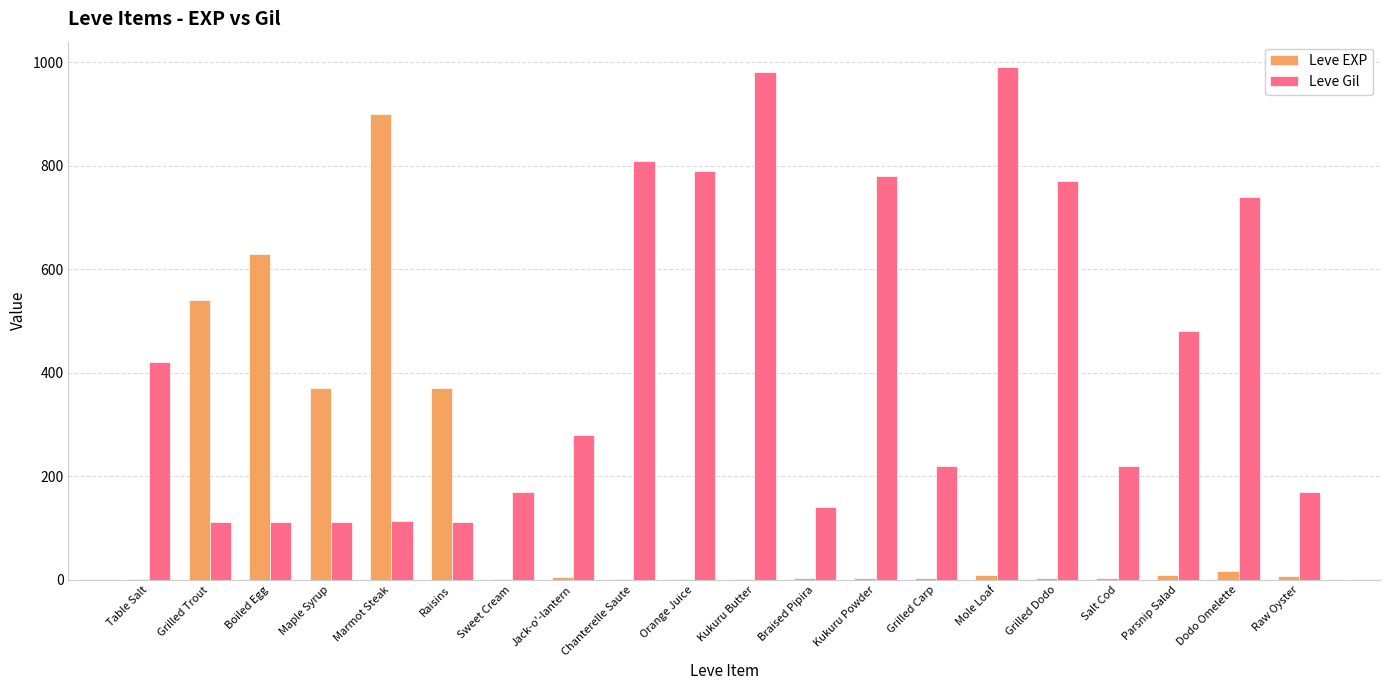

Between Table Salt and Grilled Carp, which series saw the biggest shift?

Leve Gil